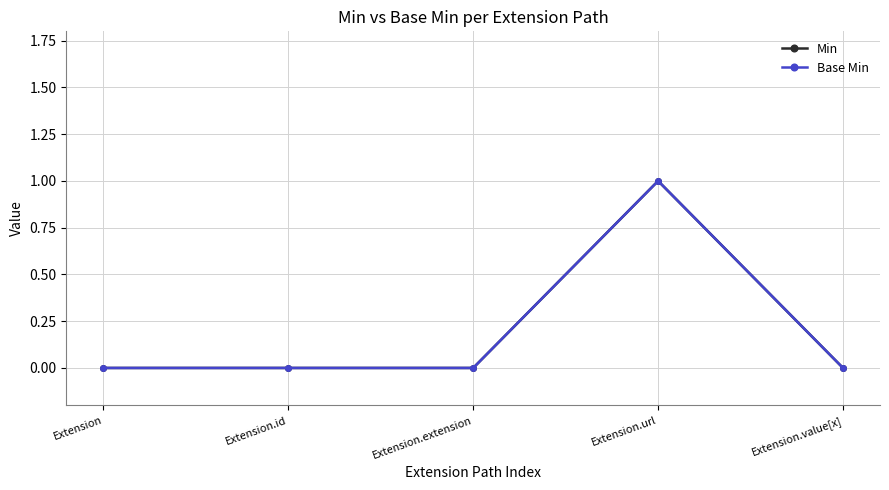

Is this an area chart (filled region under the line)?

No